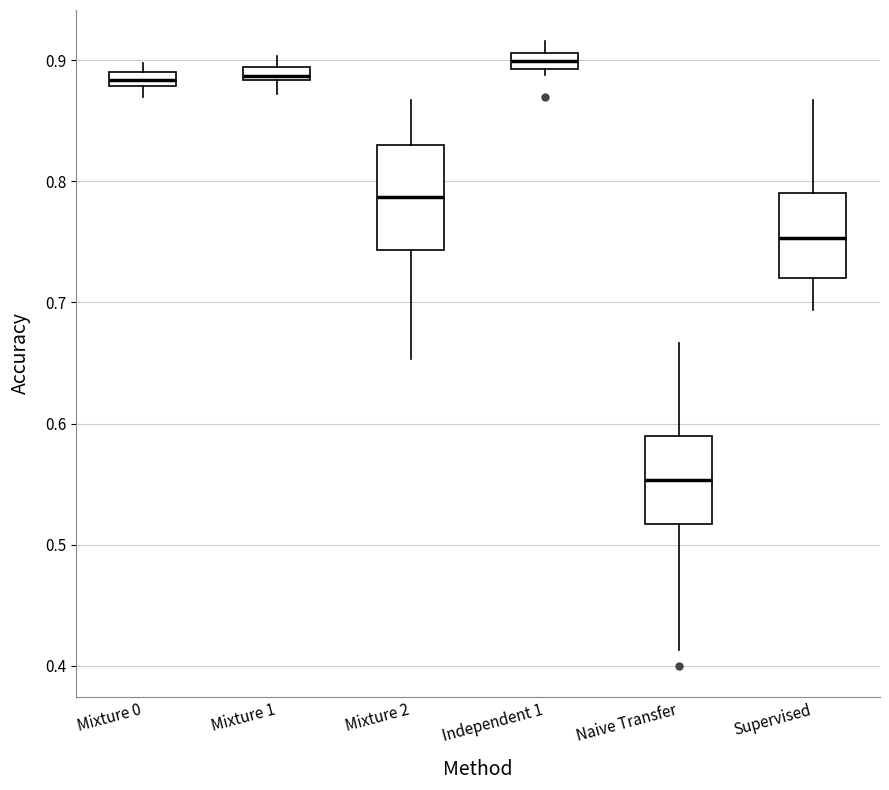

Where is the upper edge of the box for Independent 1 on the y-axis? The values are not printed on the chart, so give them approximately, as read against the axis.

0.91